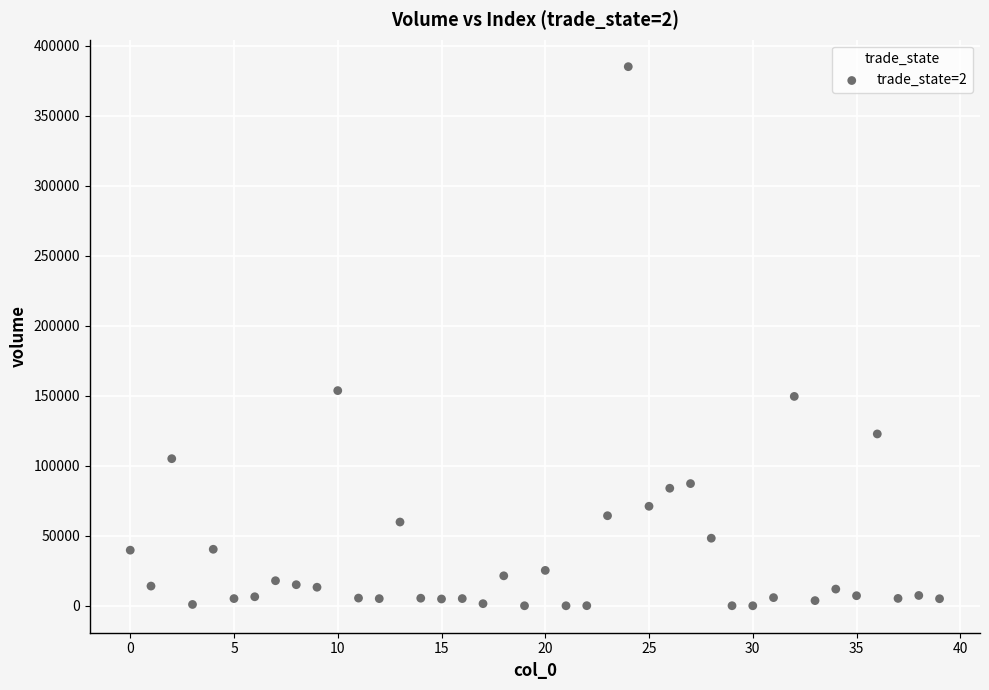

What is the range of Y values (max minus min)?

385157.3